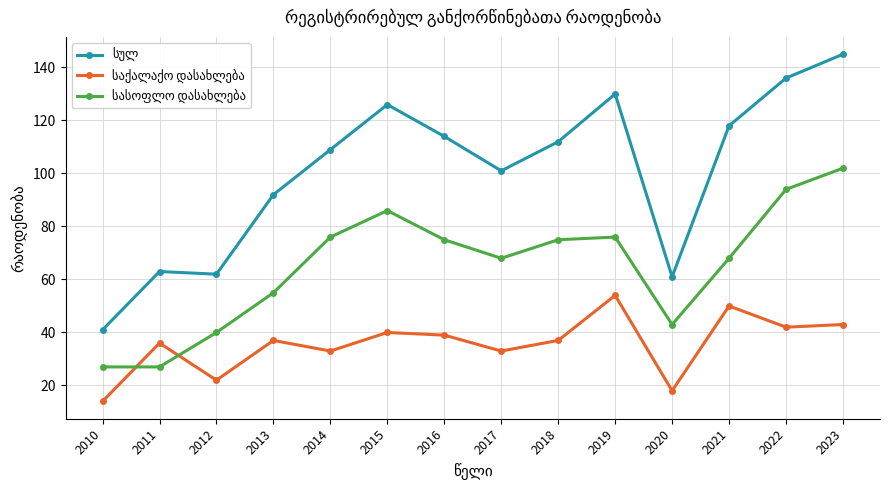

What is the total value across all series at 2016?

228